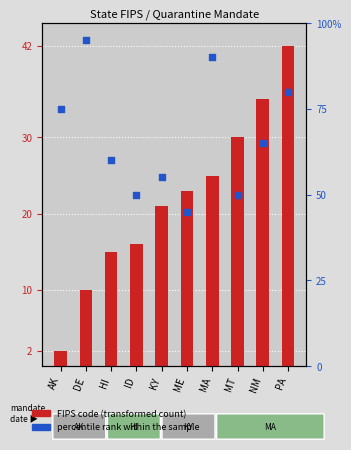

Which series reaches the minimum Y coordinate?

FIPS Code (transformed count)